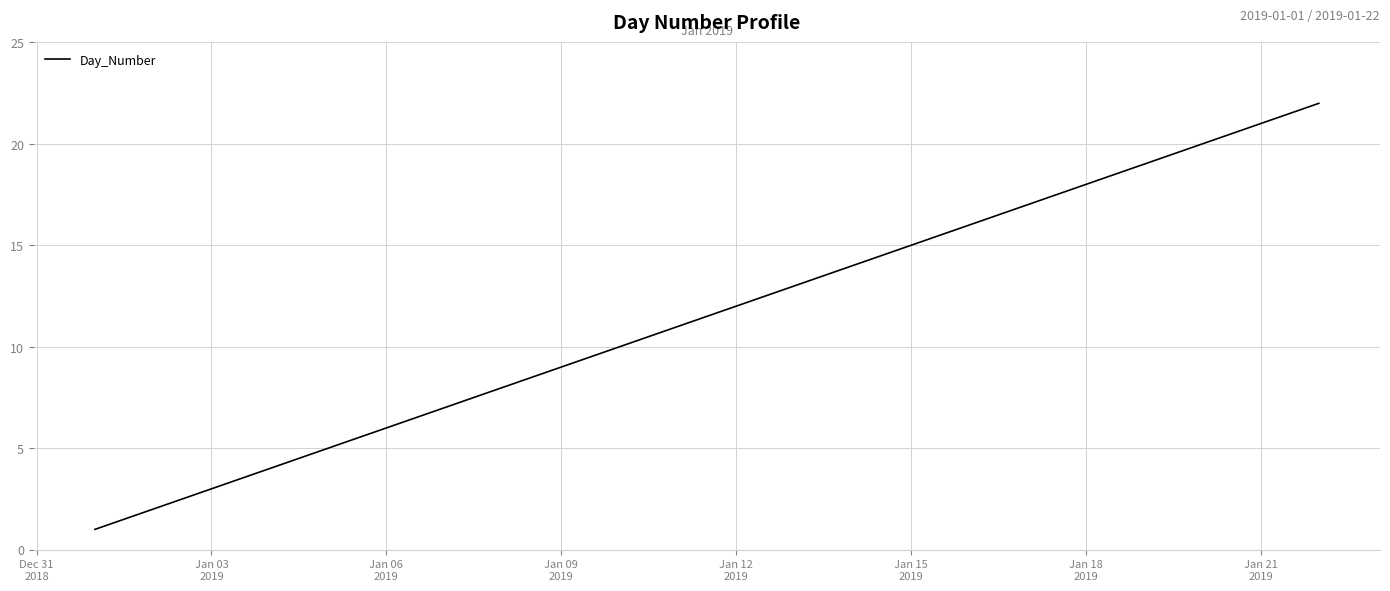

What is the maximum value shown in the chart?

22